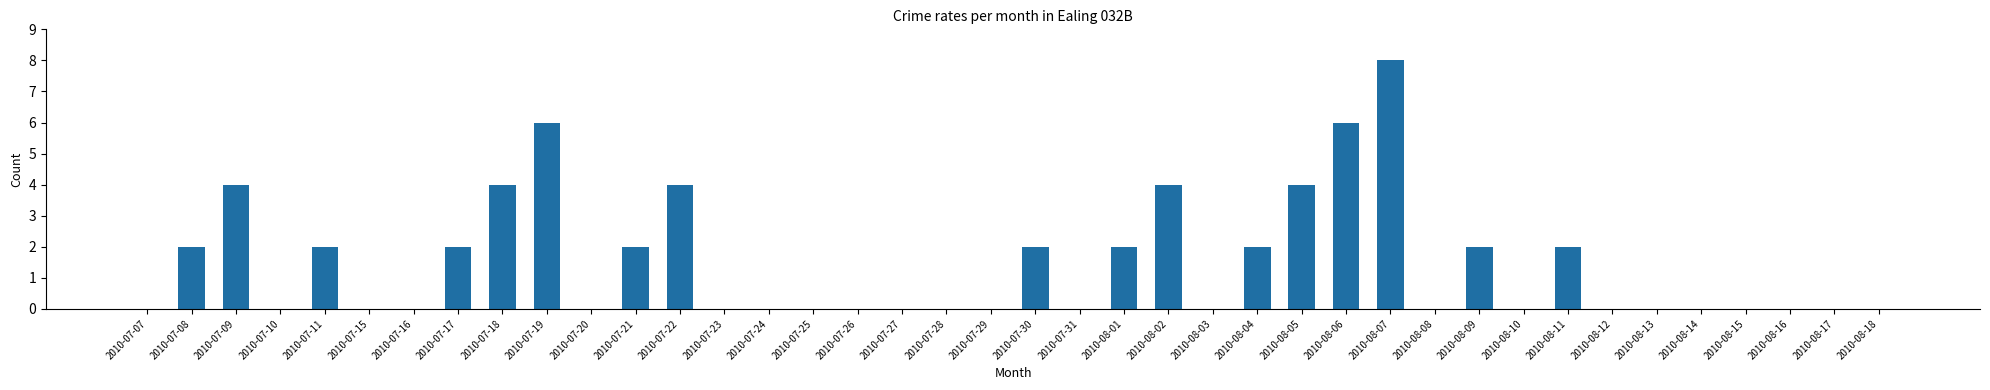

Approximately how many times larger is the value at 2010-07-30 compared to 2010-08-05?

0.5